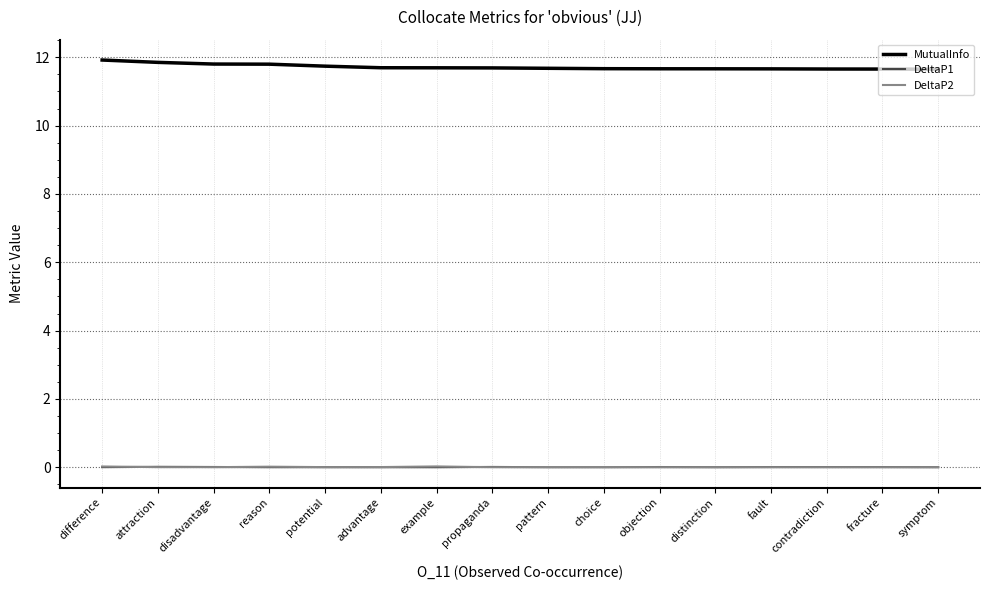

What are all the series names shown in the legend?

MutualInfo, DeltaP1, DeltaP2